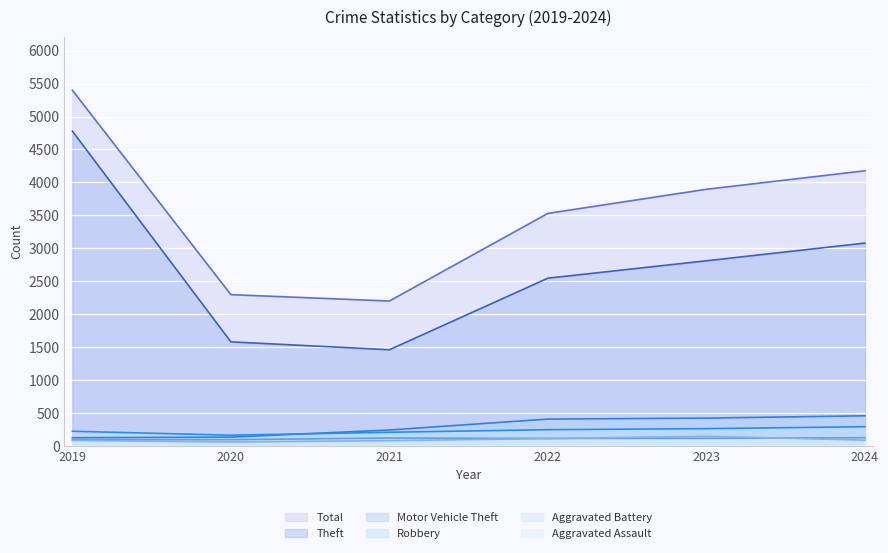

At 2020, list the series in order from smallest to largest.

Aggravated Assault, Aggravated Battery, Motor Vehicle Theft, Robbery, Theft, Total